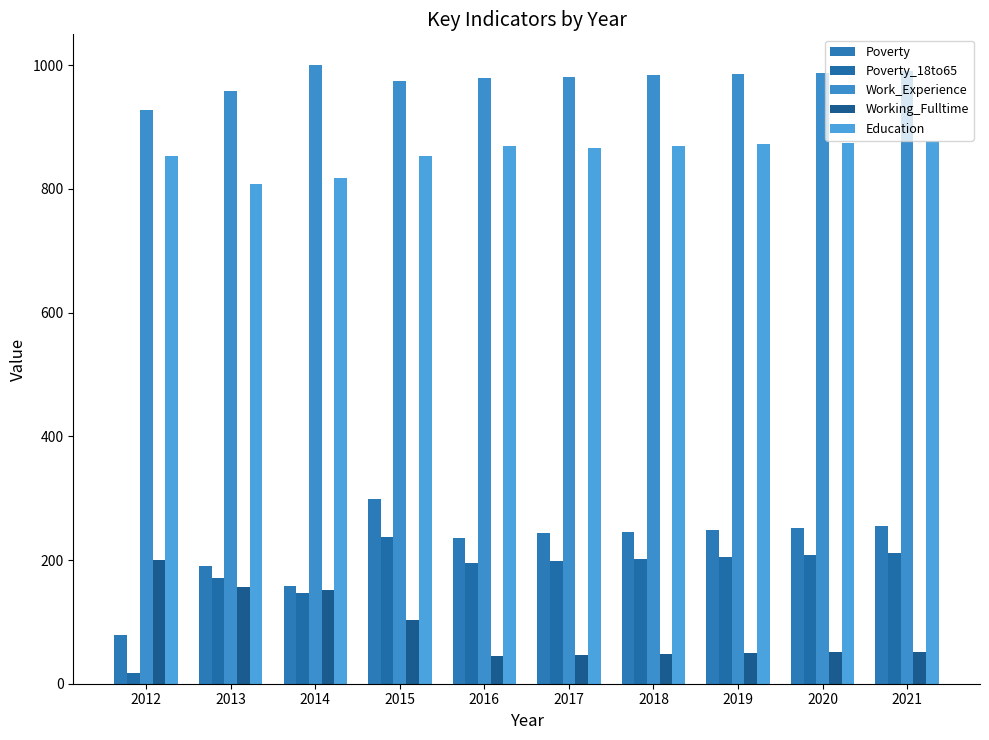

What is the maximum value shown in the chart?

1000